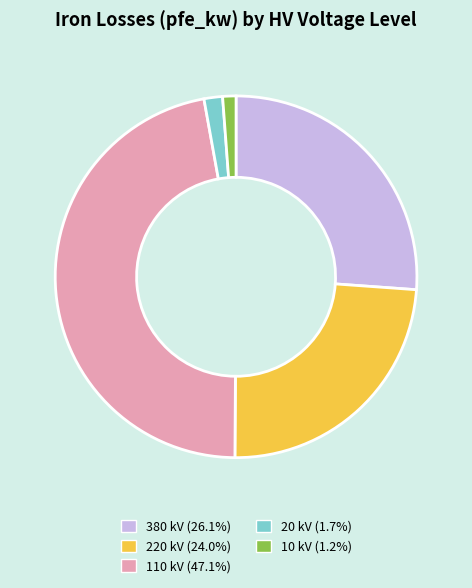

Which slice is the largest?

110